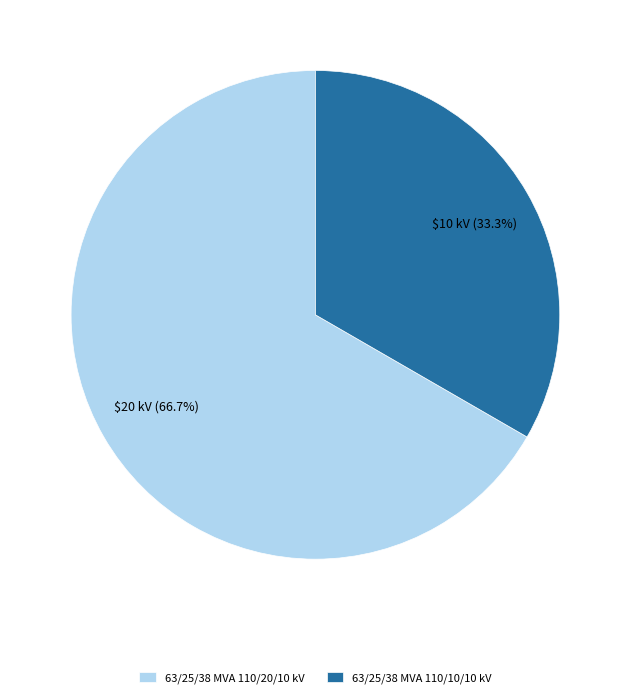

Which category has the biggest portion of the pie?

63/25/38 MVA 110/20/10 kV